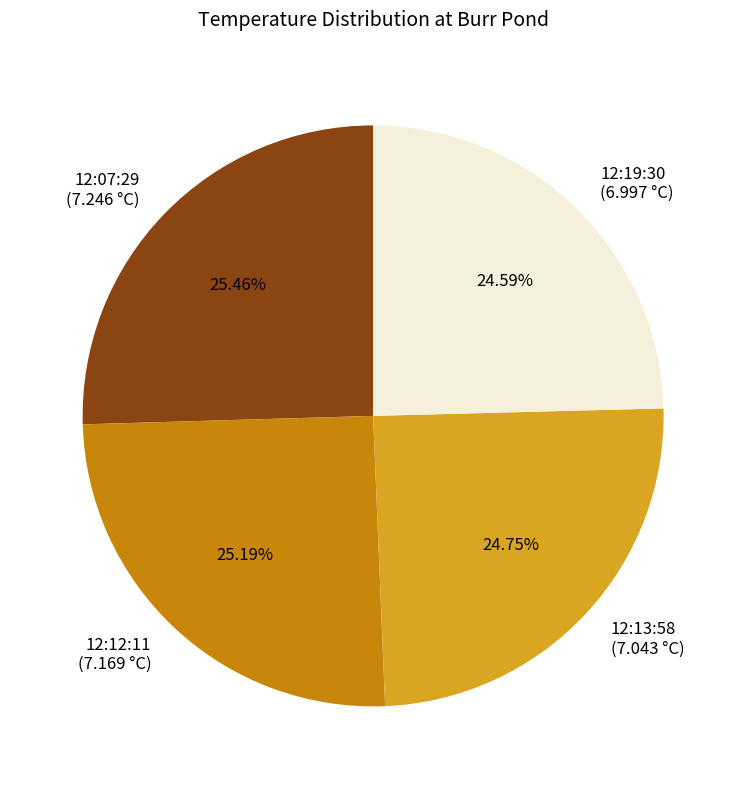

To the nearest percent, what is the combined percentage of 12:07:29 and 12:13:58?

50%